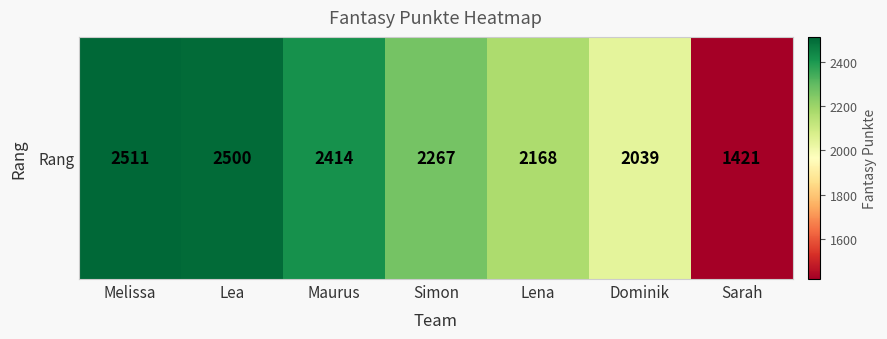

What is the greatest value displayed?

2511